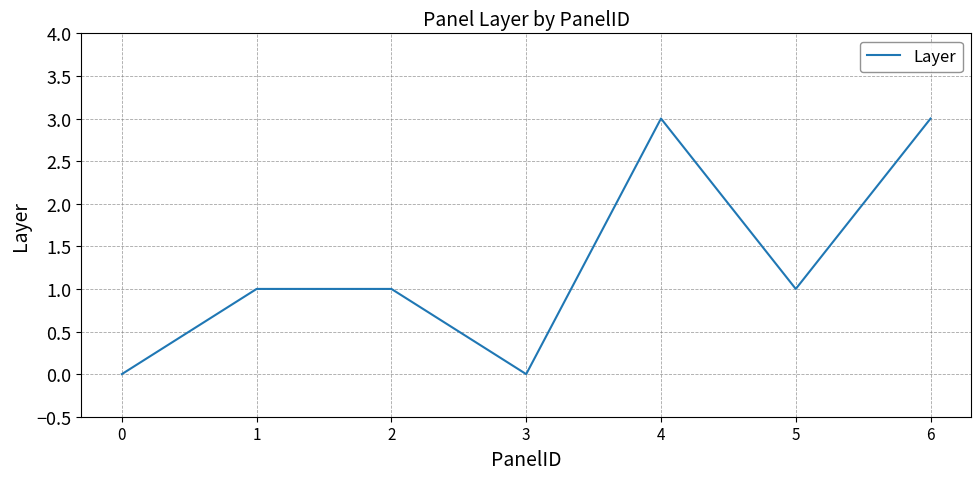

How many lines are shown in the chart?

1